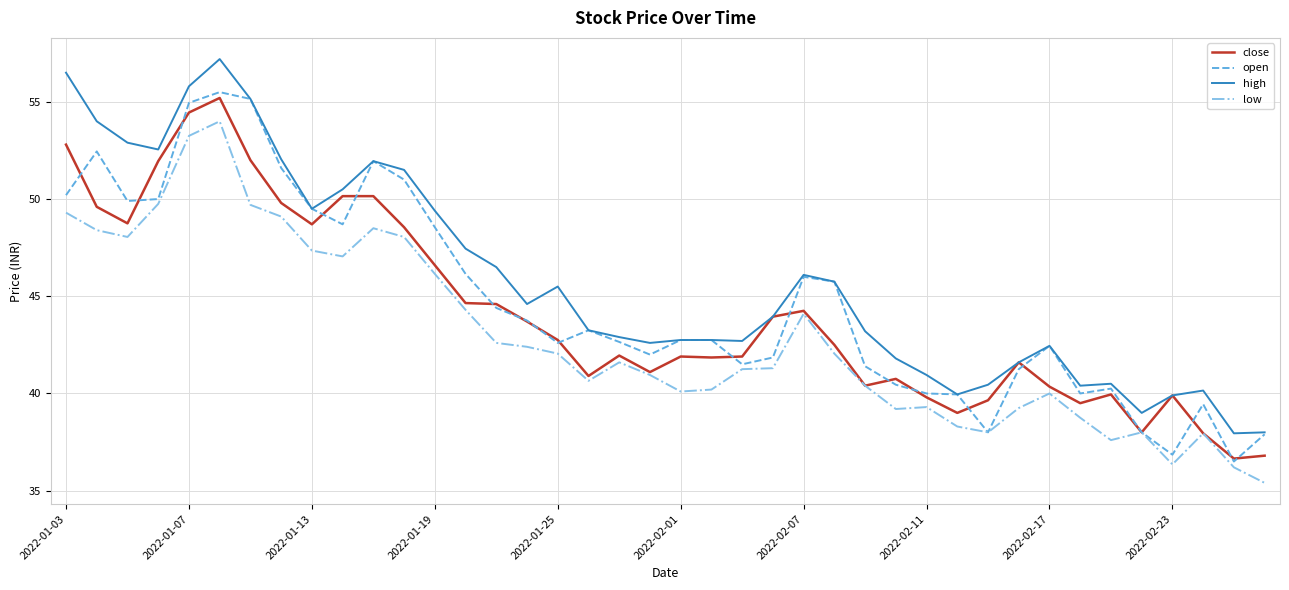

List the series in order of their overall mean, highest first.

high, open, close, low